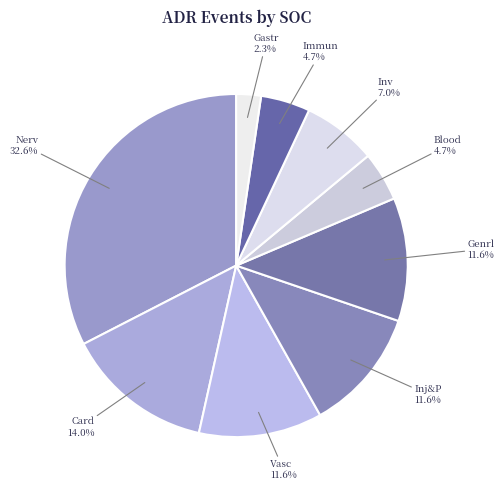

To the nearest percent, what is the average slice percentage?

11%